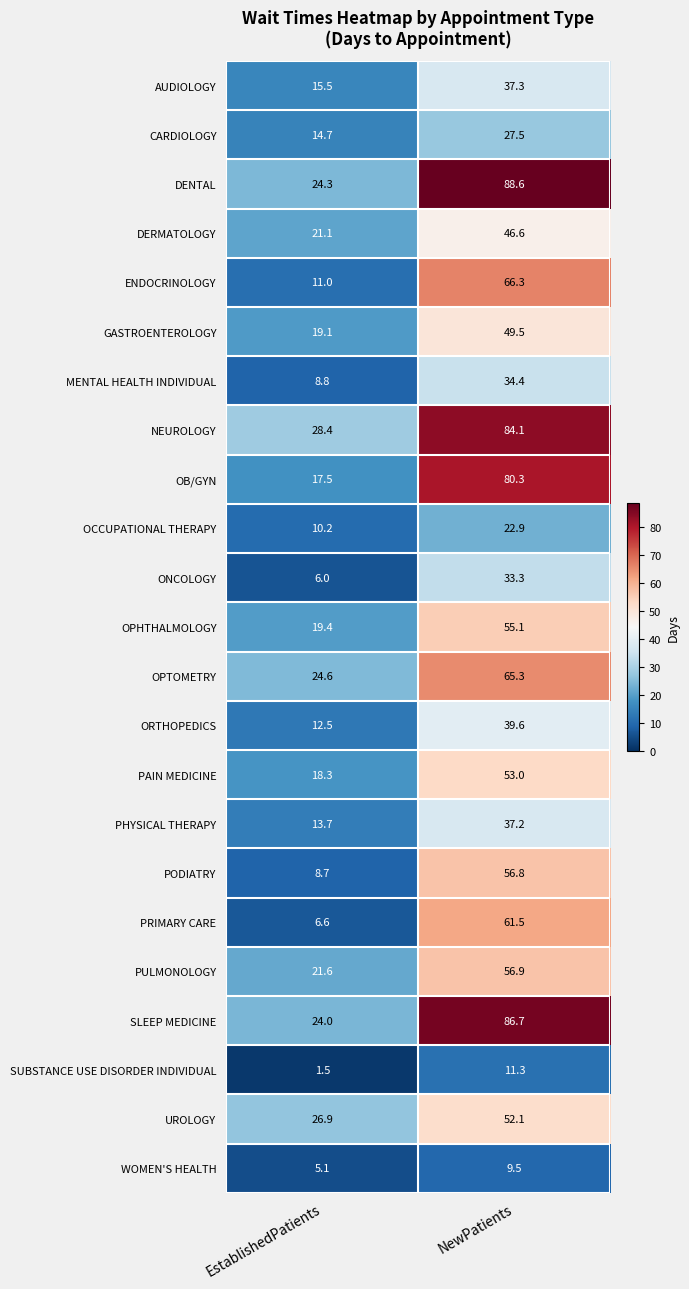

True or false: PODIATRY has a value of 14.9 at EstablishedPatients.

False